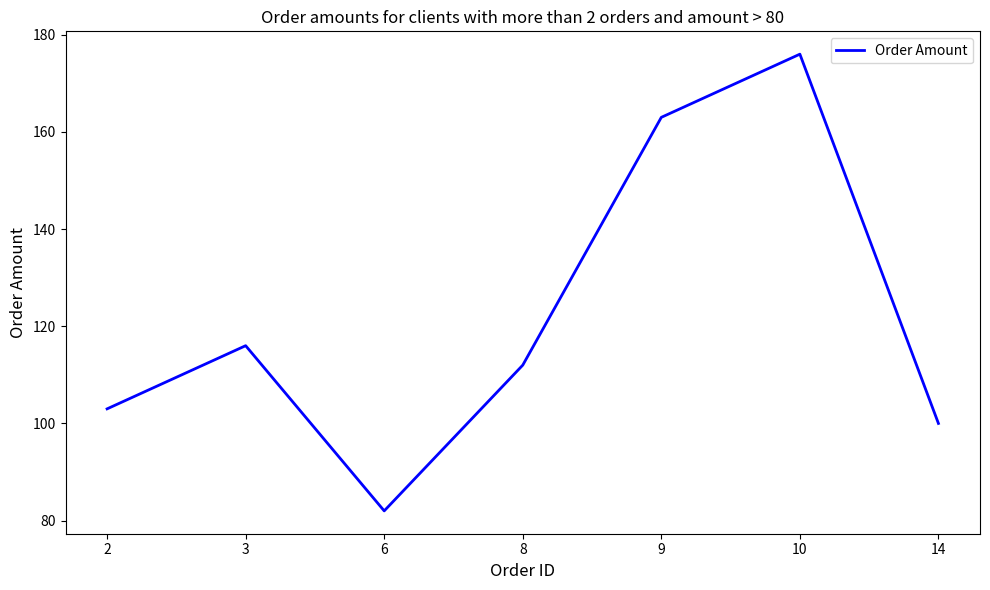

Reading left to right, extract all data points from this chart.

103	116	82	112	163	176	100